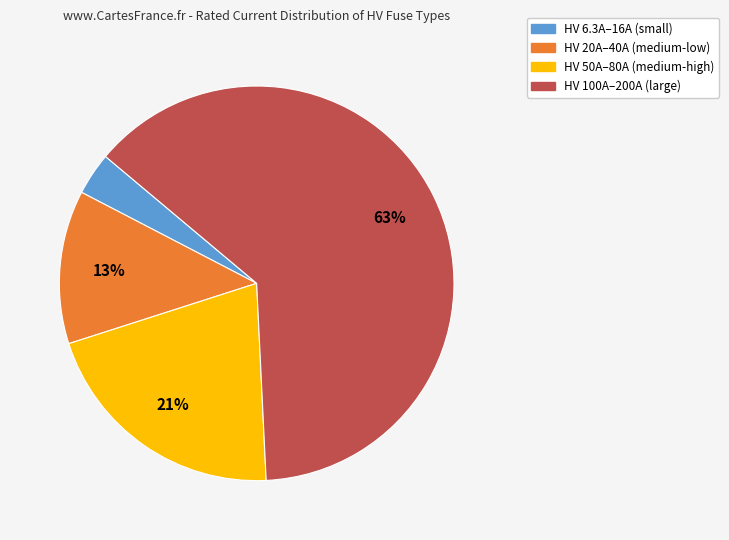

To the nearest percent, what is the difference between the largest and smallest slice percentages?

60%